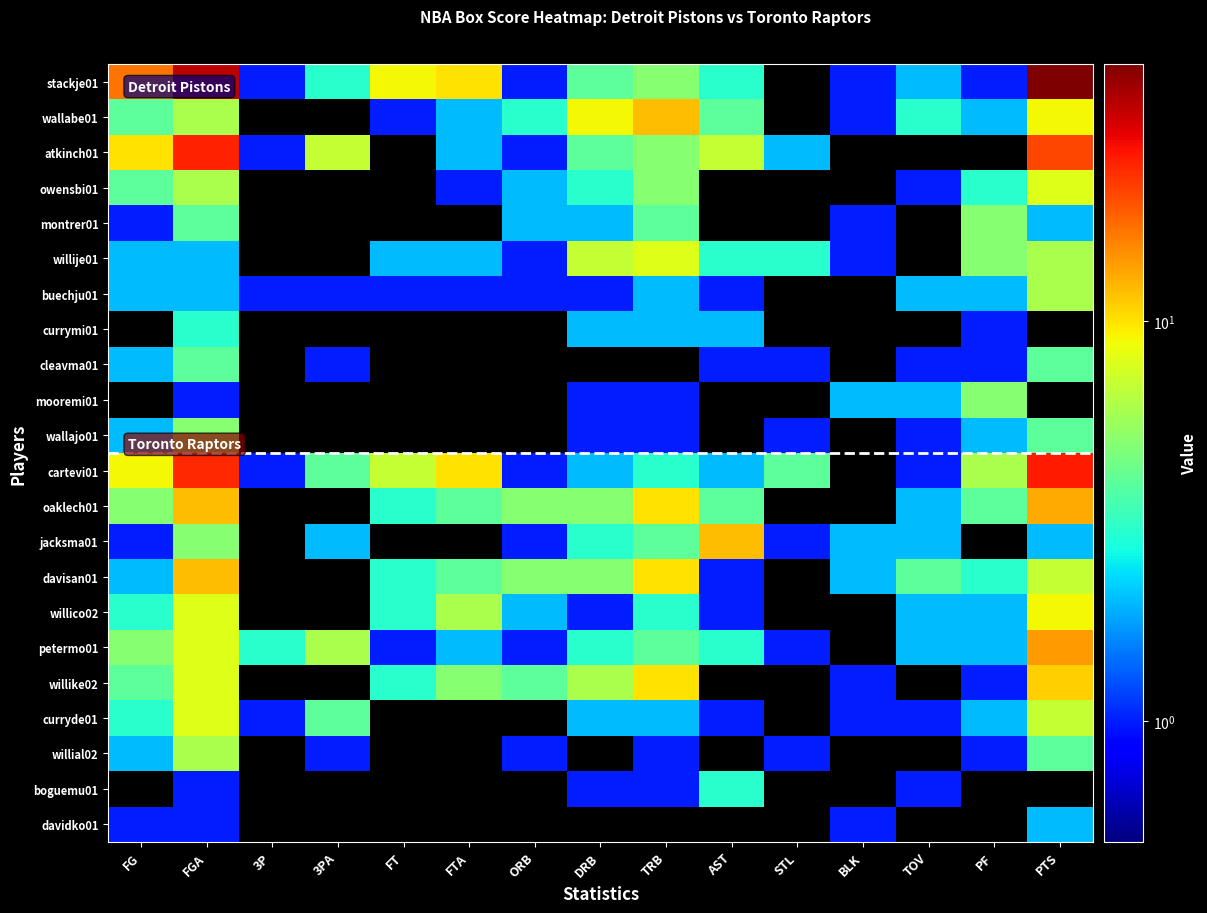

At how many categories does at least one series exceed 41?

1